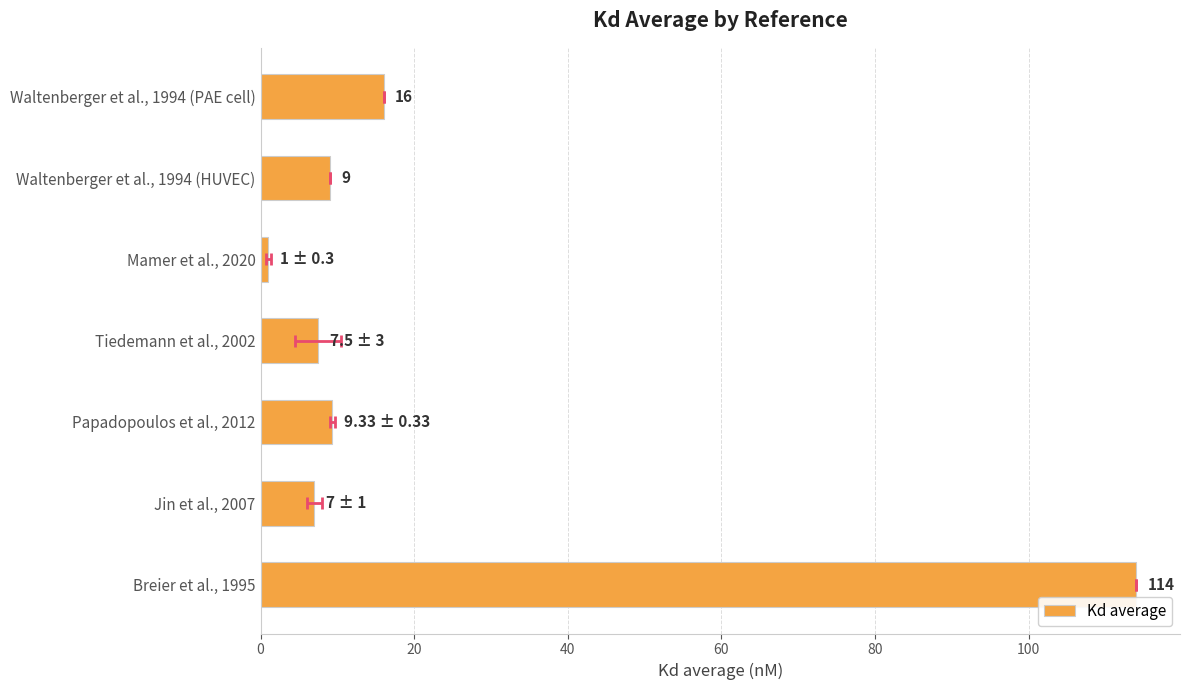

What is the average value?

23.4